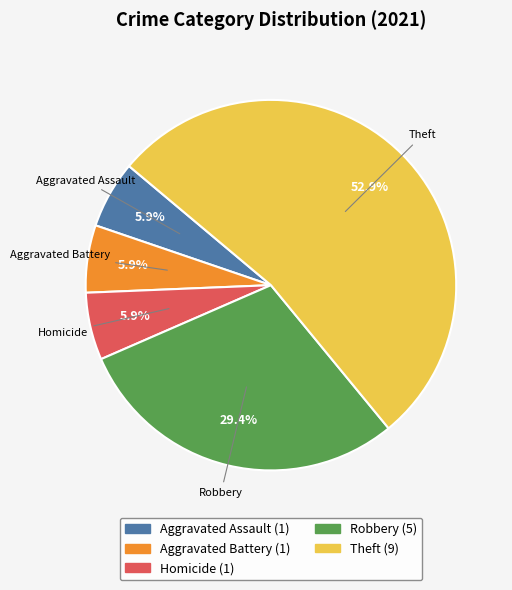

Is there a majority slice in this chart?

Yes